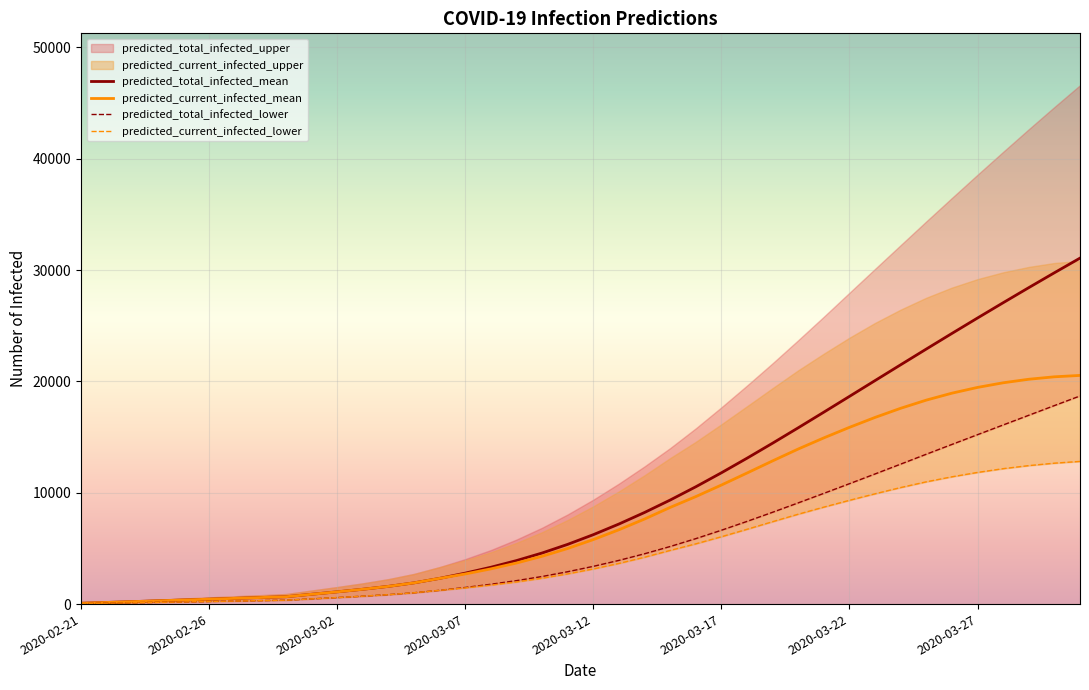

True or false: predicted_total_infected_lower and predicted_current_infected_lower intersect in this chart.

False